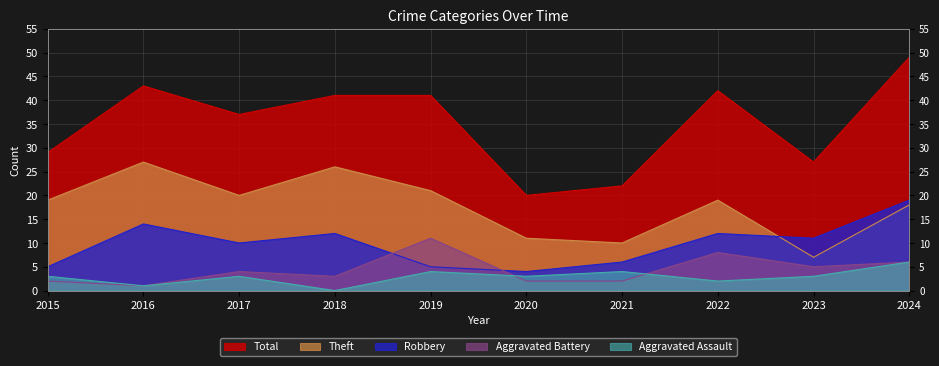

What are all the series names shown in the legend?

Aggravated Assault, Aggravated Battery, Robbery, Theft, Total